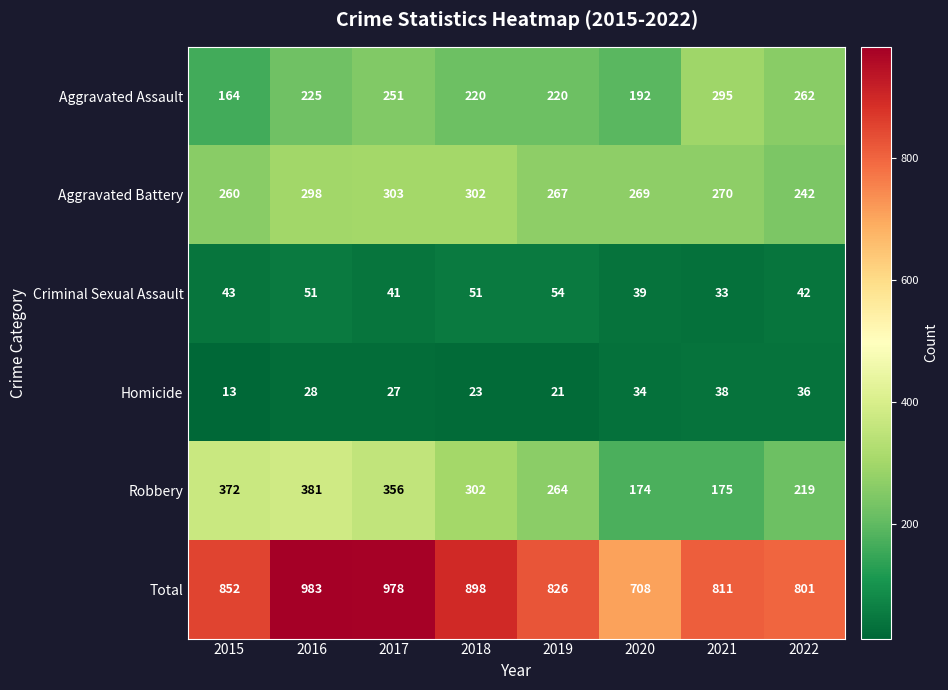

Which series changed the most between 2016 and 2018?

Total